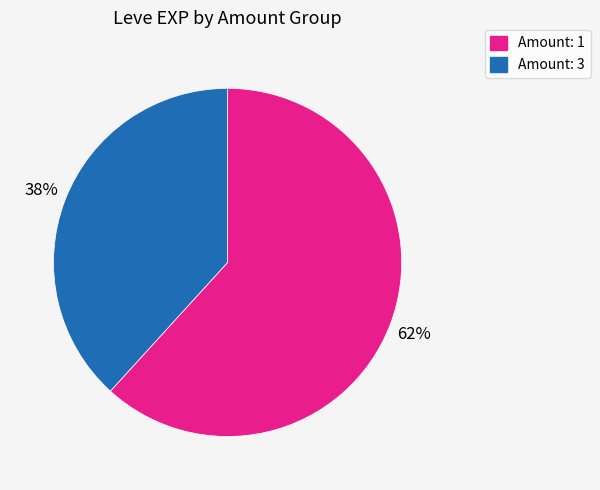

To the nearest percent, what is the average slice percentage?

50%